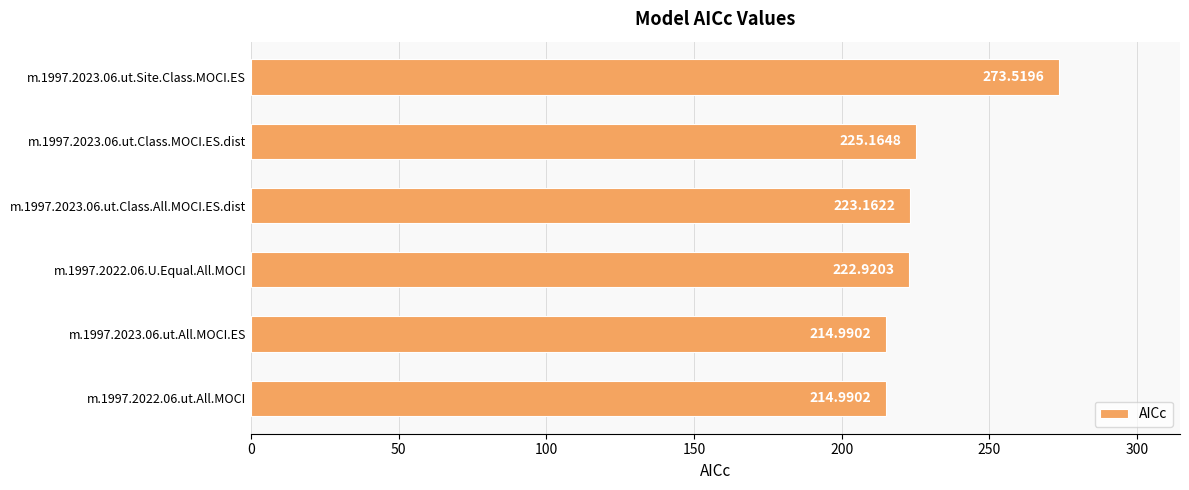

Are the bars horizontal?

Yes